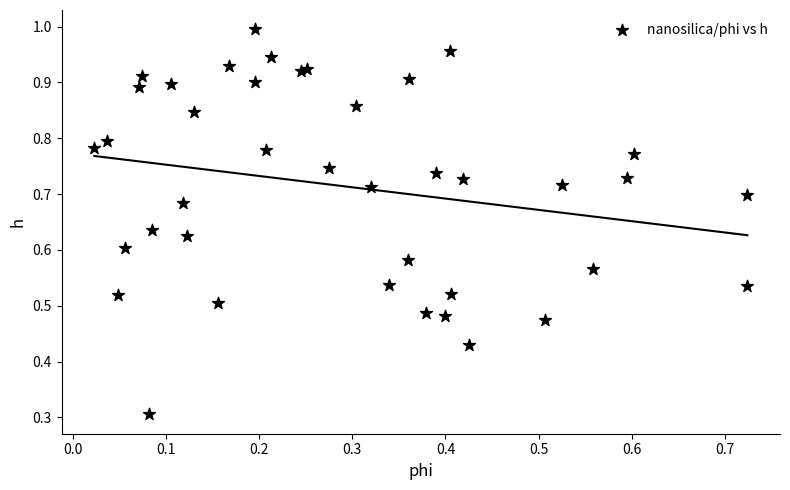

What Y value in the scatter plot is closest to 0?

0.3